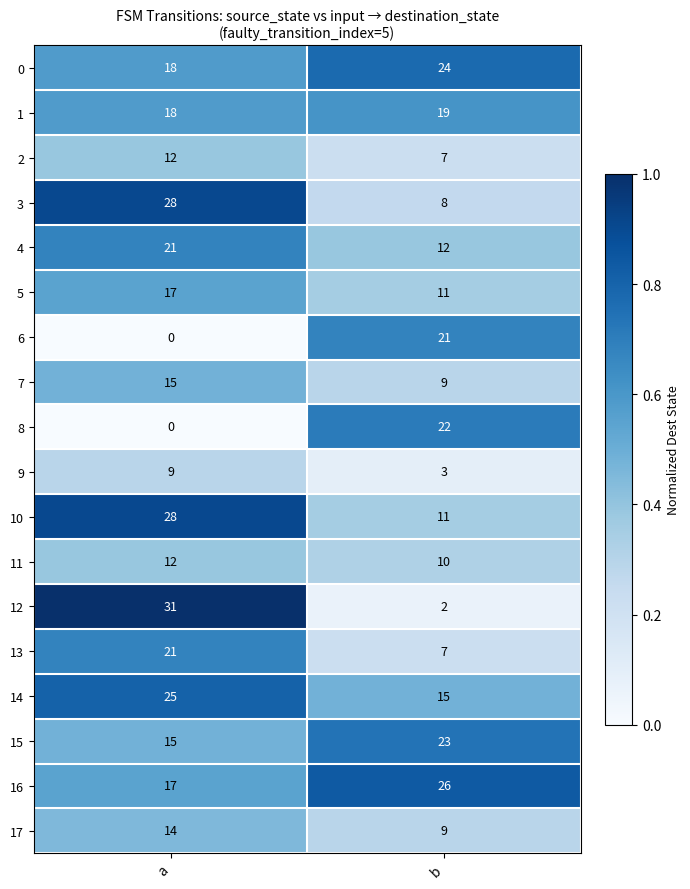

What is the difference between the highest and lowest values at a?

31